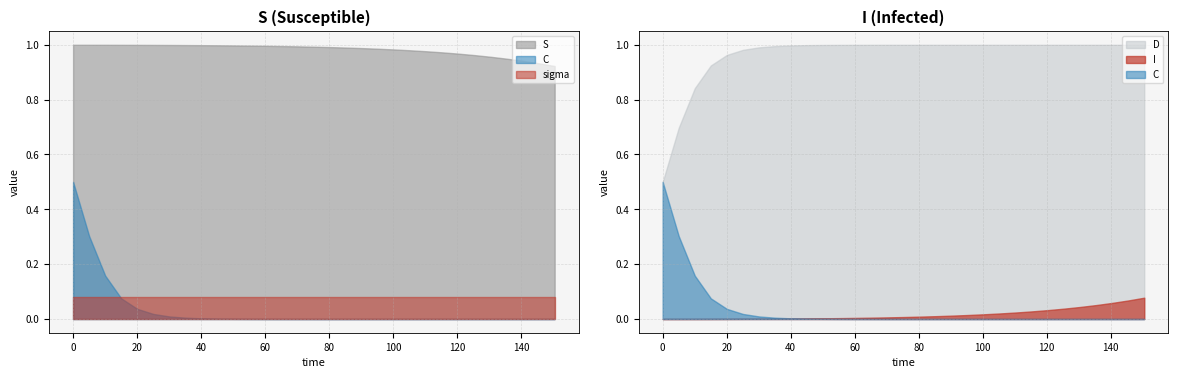

Reading right to left, list all the values displayed in this chart.

time: 150.5	145.5	140.5	135.5	130.4	125.4	120.4	115.4	110.4	105.4	100.3	95.3	90.3	85.3	80.3	75.3	70.2	65.2	60.2	55.2	50.2	45.2	40.1	35.1	30.1	25.1	20.1	15.1	10.0	5.0	0.0
S: 0.9	0.9	0.9	0.9	1.0	1.0	1.0	1.0	1.0	1.0	1.0	1.0	1.0	1.0	1.0	1.0	1.0	1.0	1.0	1.0	1.0	1.0	1.0	1.0	1.0	1.0	1.0	1.0	1.0	1.0	1.0
I: 0.1	0.1	0.1	0.1	0.0	0.0	0.0	0.0	0.0	0.0	0.0	0.0	0.0	0.0	0.0	0.0	0.0	0.0	0.0	0.0	0.0	0.0	0.0	0.0	0.0	0.0	0.0	0.0	0.0	0.0	0.0
C: 0.0	0.0	0.0	0.0	0.0	0.0	0.0	0.0	0.0	0.0	0.0	0.0	0.0	0.0	0.0	0.0	0.0	0.0	0.0	0.0	0.0	0.0	0.0	0.0	0.0	0.0	0.0	0.1	0.2	0.3	0.5
D: 1.0	1.0	1.0	1.0	1.0	1.0	1.0	1.0	1.0	1.0	1.0	1.0	1.0	1.0	1.0	1.0	1.0	1.0	1.0	1.0	1.0	1.0	1.0	1.0	1.0	1.0	1.0	0.9	0.8	0.7	0.5
sigma: 0.1	0.1	0.1	0.1	0.1	0.1	0.1	0.1	0.1	0.1	0.1	0.1	0.1	0.1	0.1	0.1	0.1	0.1	0.1	0.1	0.1	0.1	0.1	0.1	0.1	0.1	0.1	0.1	0.1	0.1	0.1